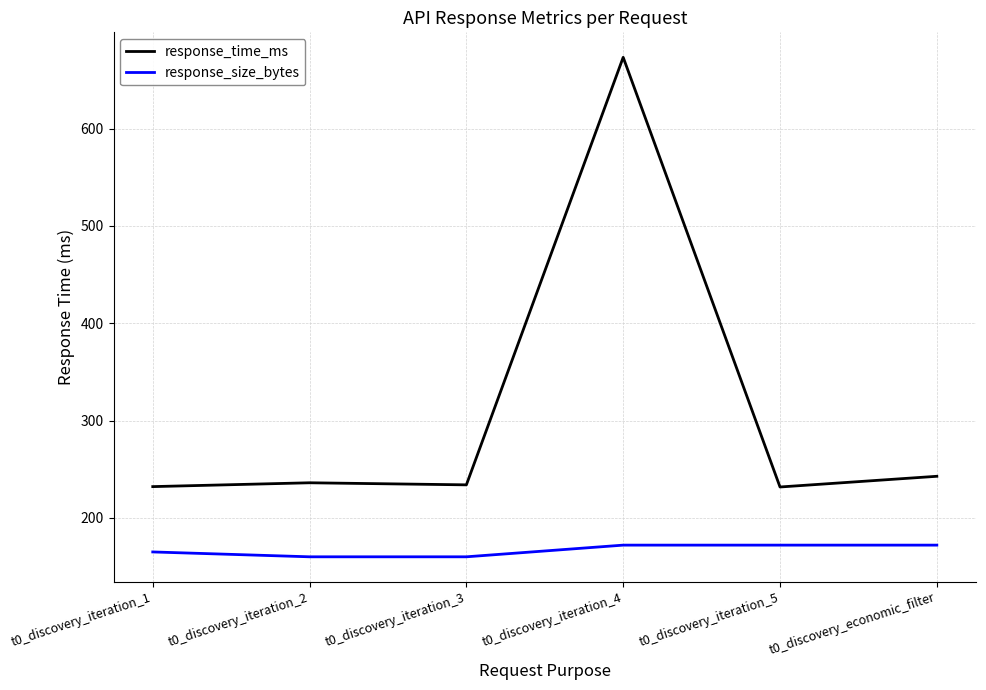

At how many categories does at least one series exceed 175?

6